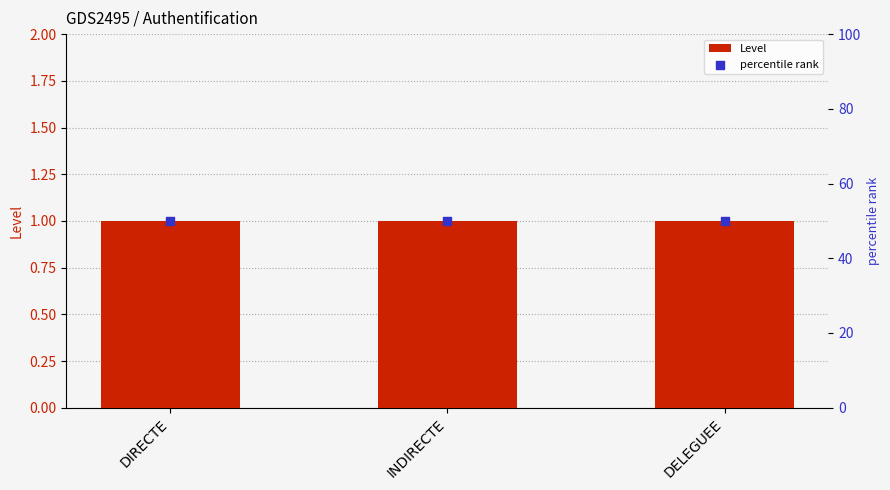

What is the total value across all series at DIRECTE?

51